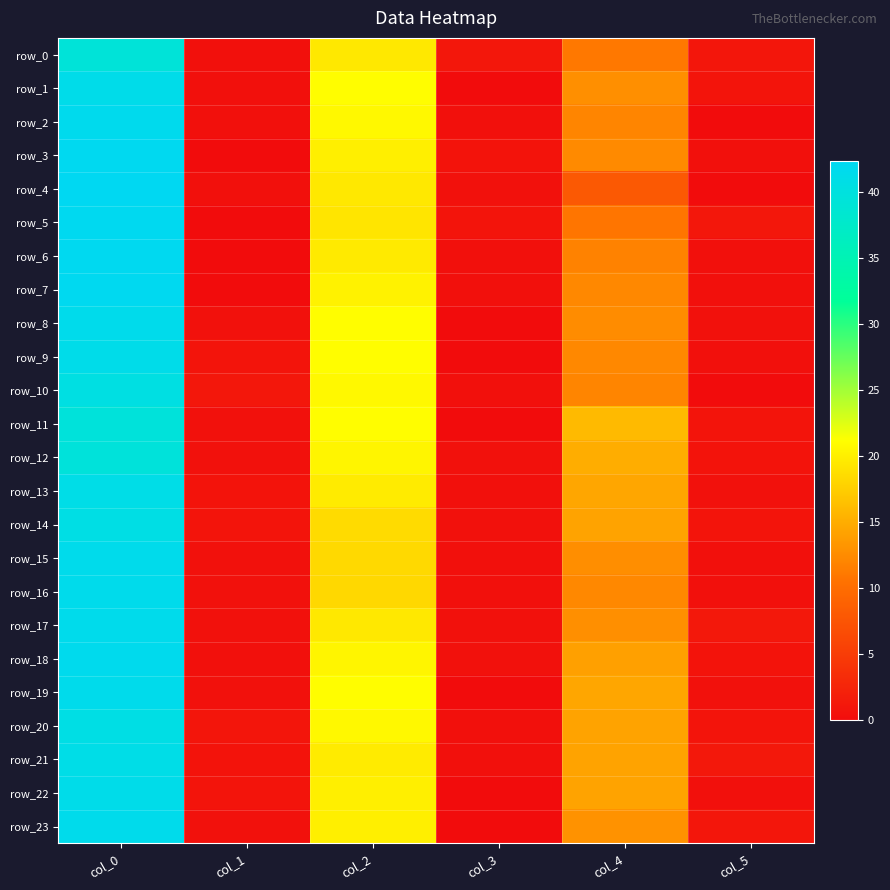

What is the total value across all series at col_0?

988.7